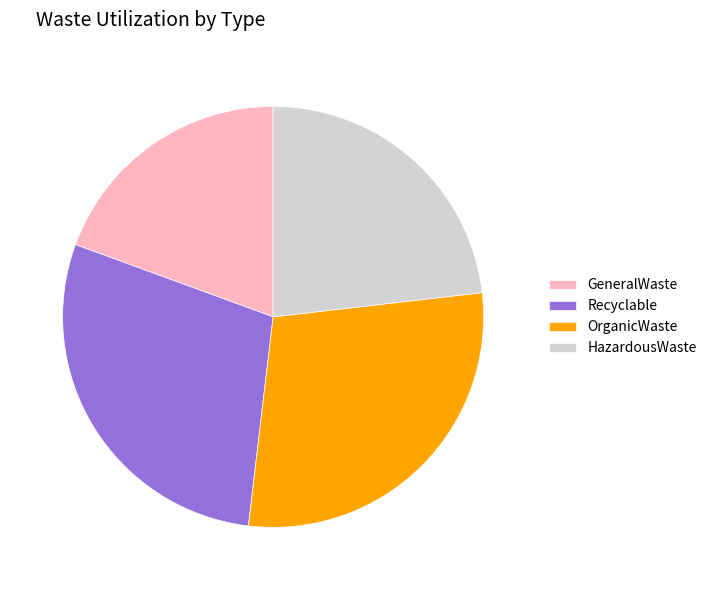

Is it true that OrganicWaste is 34% of the pie?

False